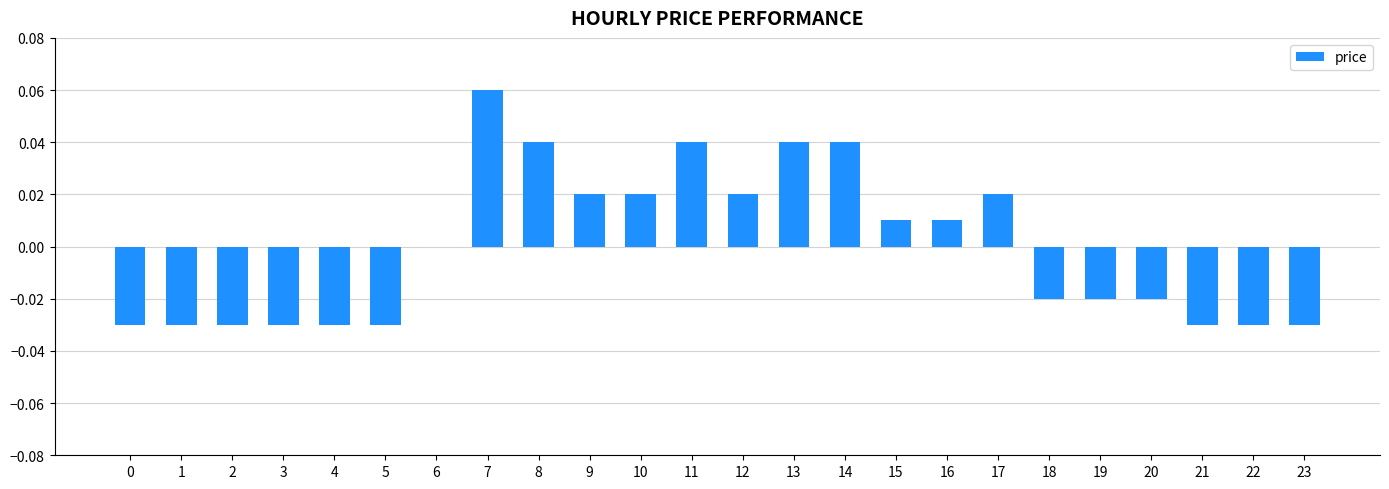

Which category has the highest value across all series?

7